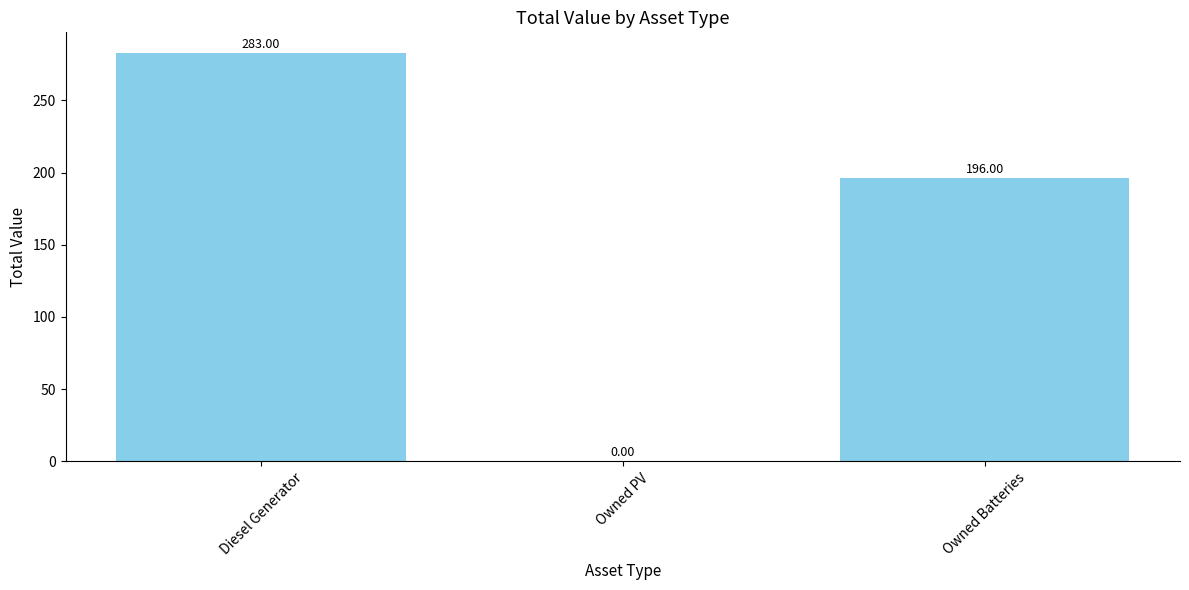

What is the sum of all values?

479